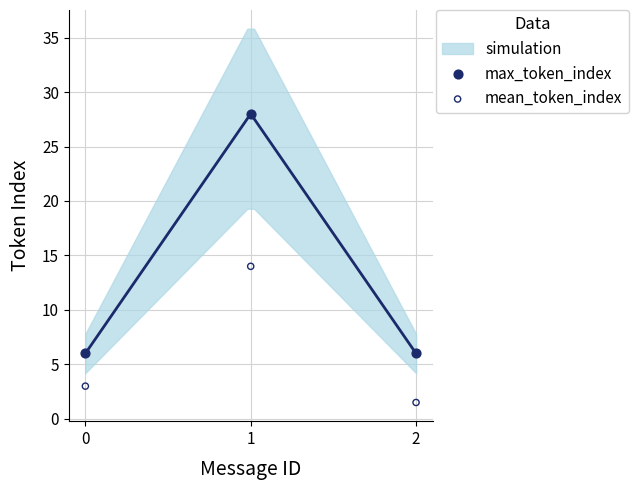

Which series reaches the maximum Y coordinate?

max_token_index